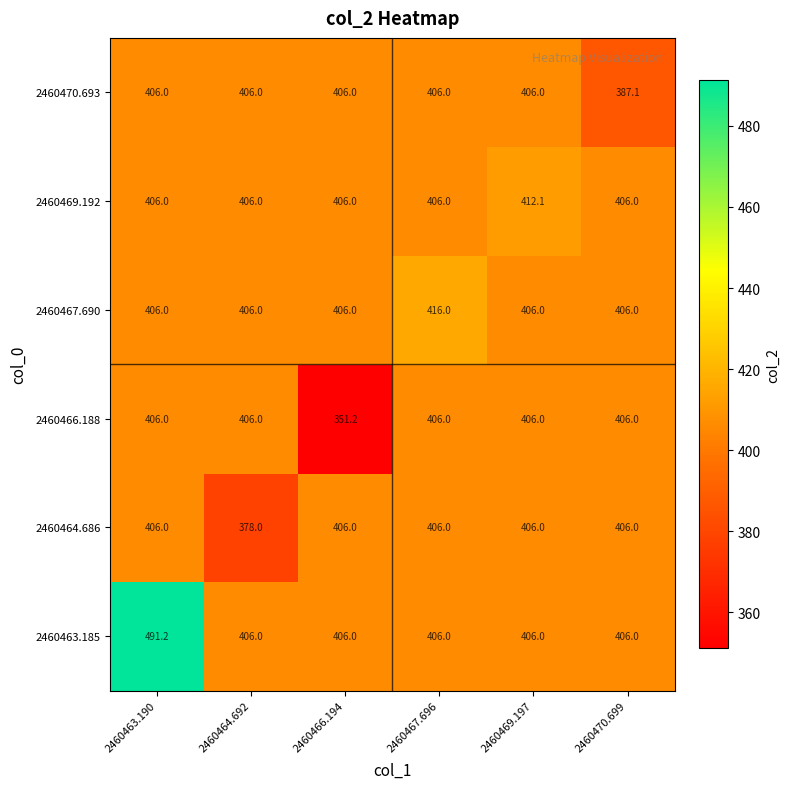

The value of 2460470.693 at 2460464.692 is 406.0. True or false?

True